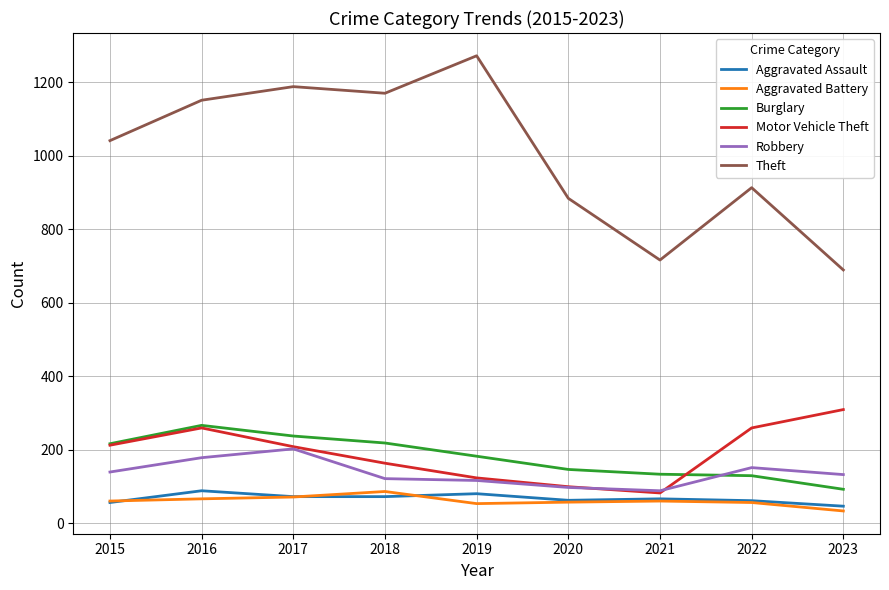

True or false: Theft has more than 0 interior local peaks.

True